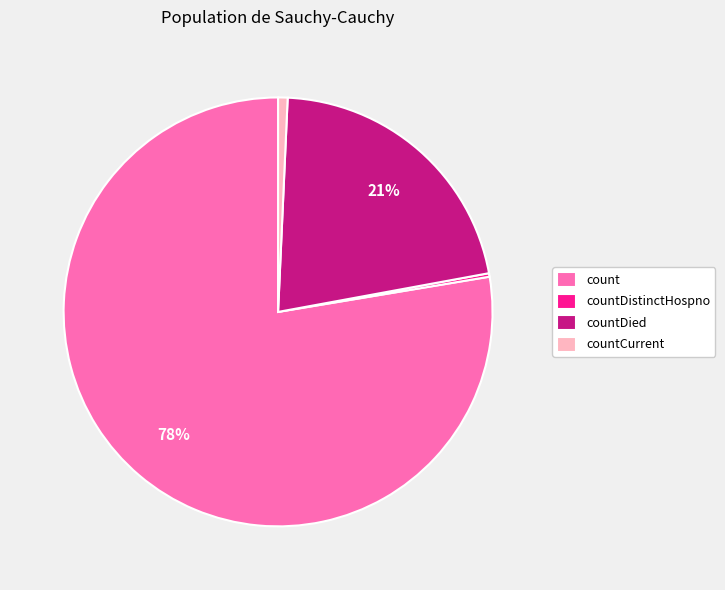

Between countDied and countCurrent, which is larger?

countDied